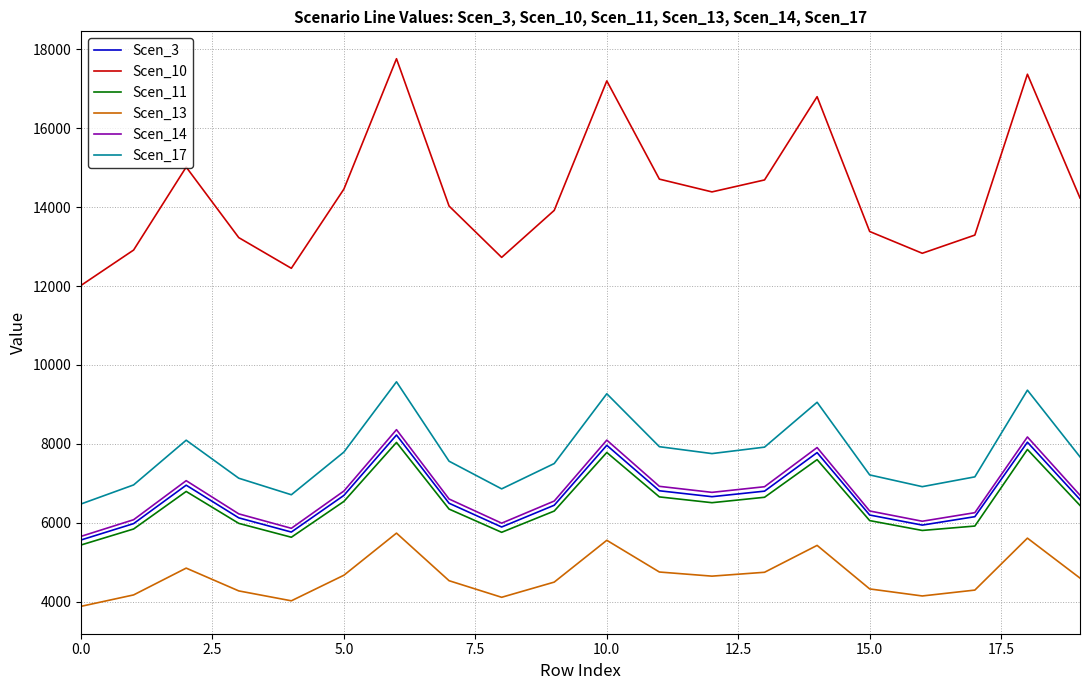

Which series has the largest range (max minus min)?

Scen_10